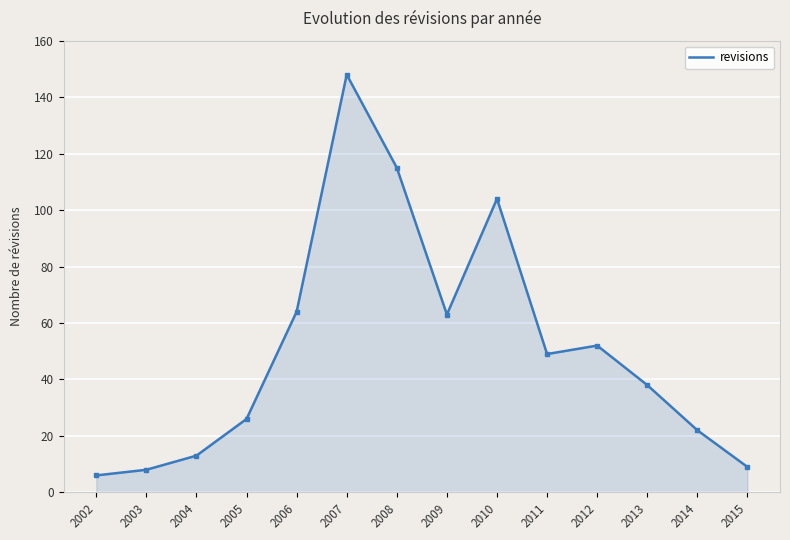

Reading right to left, list all the values displayed in this chart.

9	22	38	52	49	104	63	115	148	64	26	13	8	6